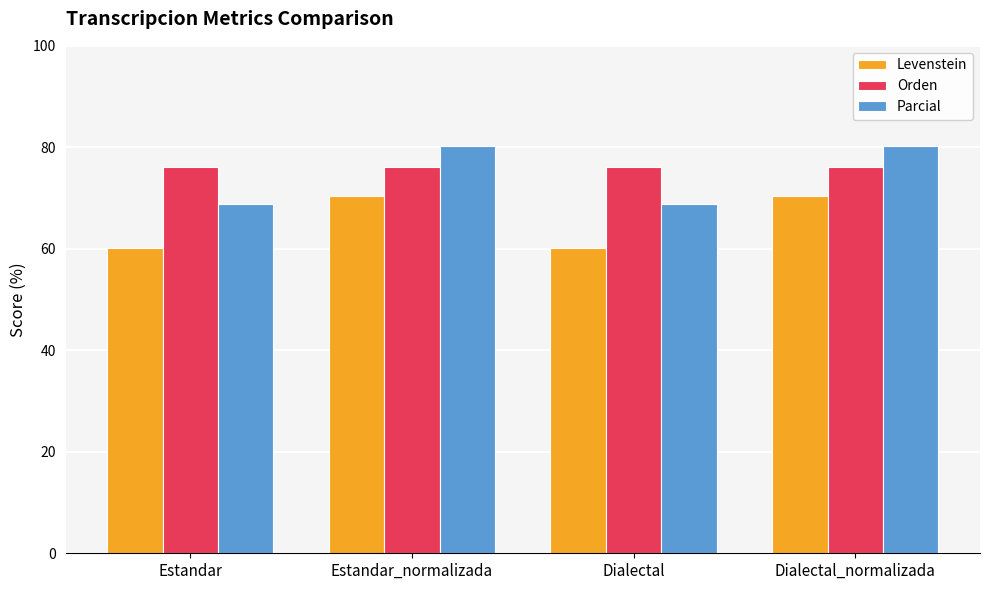

What is the value of the Orden bar at the 1st from the left?

76.2